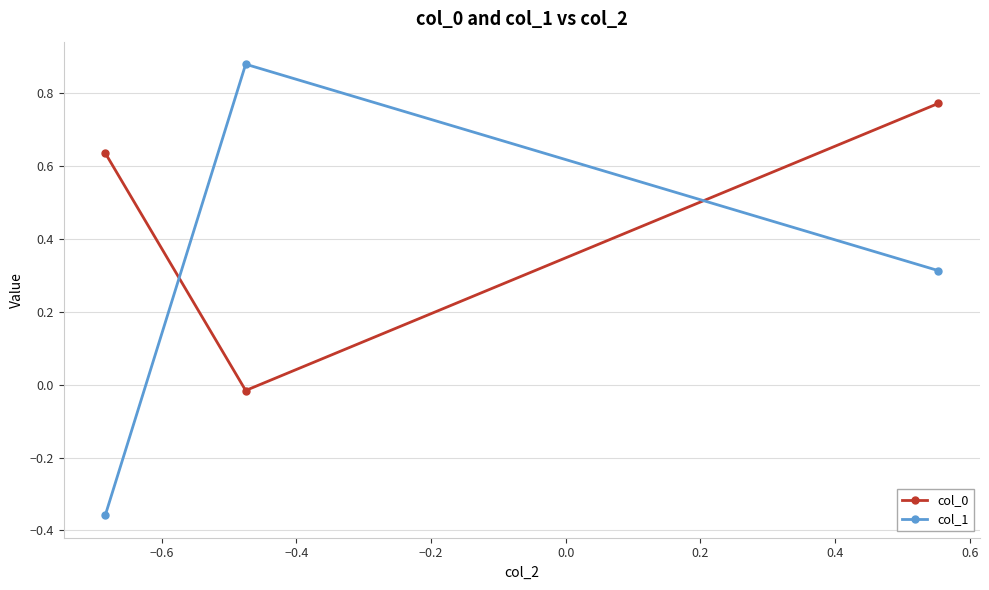

At how many categories does at least one series exceed 0?

3